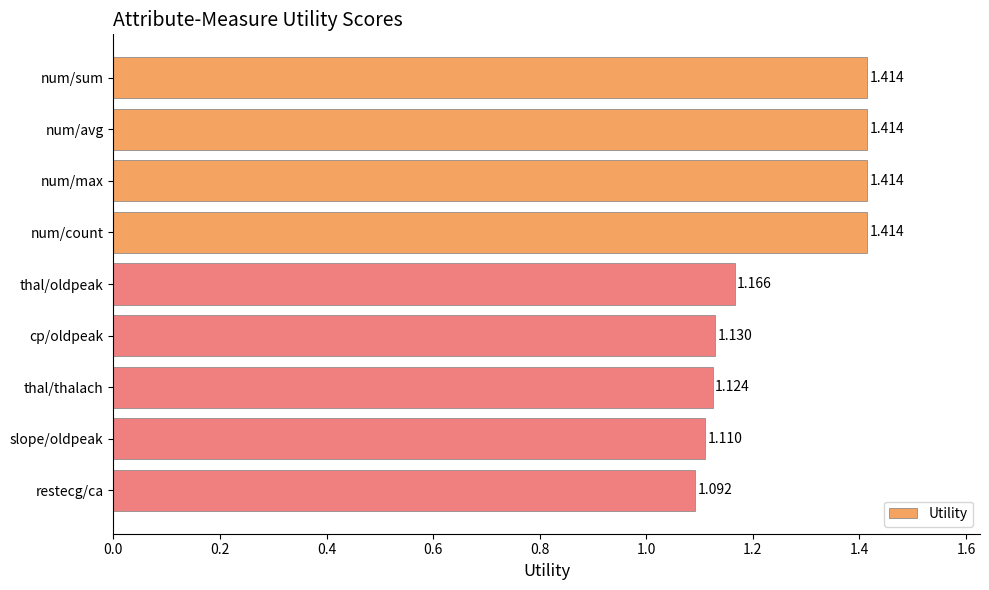

Count the values in the range 1 to 2.

9